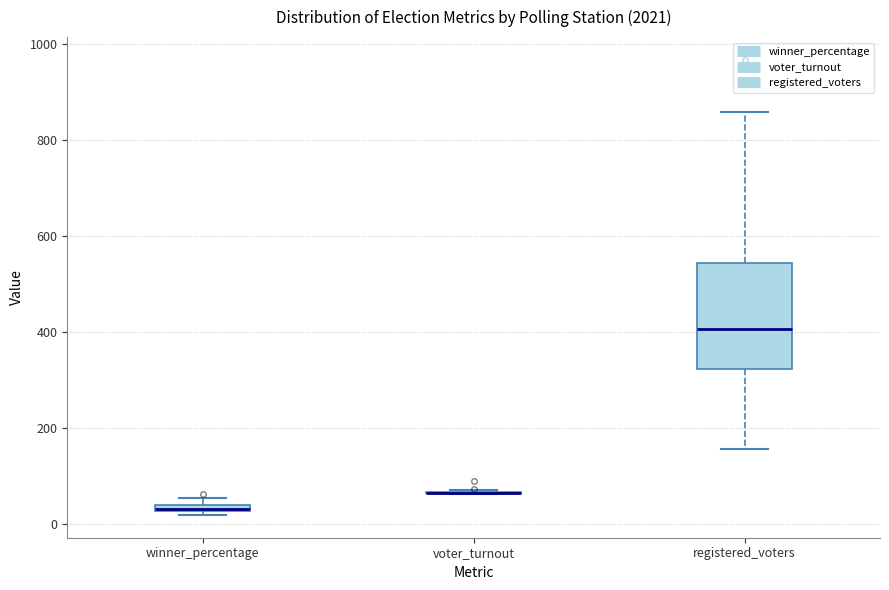

Where does the upper whisker of the box for registered_voters end on the y-axis? The values are not printed on the chart, so give them approximately, as read against the axis.

860